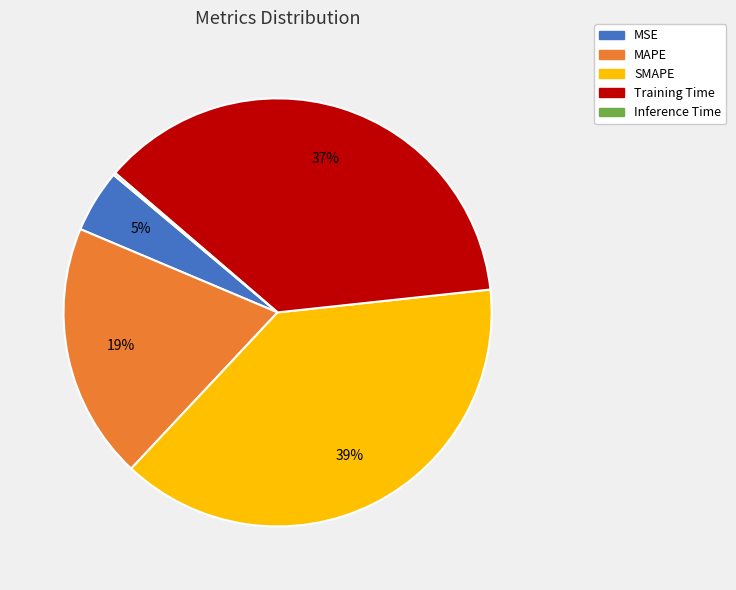

Do MSE and Training Time together represent more than half of the pie?

No